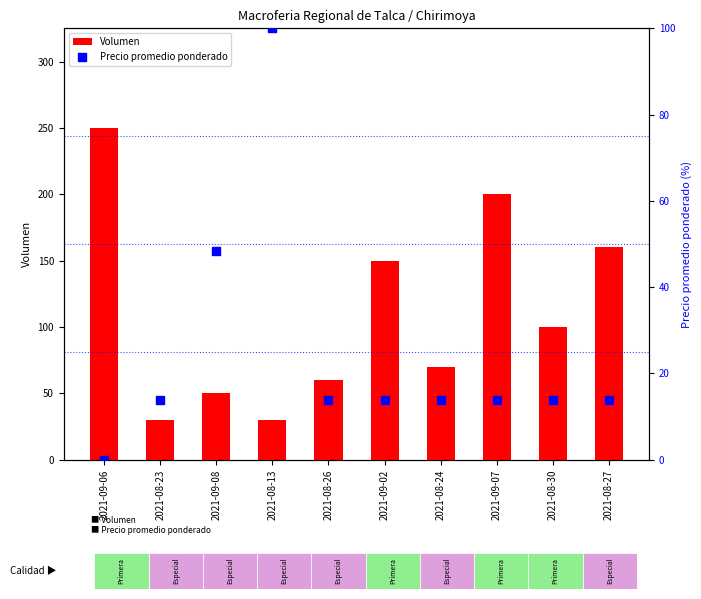

Which series contains the lowest Y value?

Precio promedio ponderado